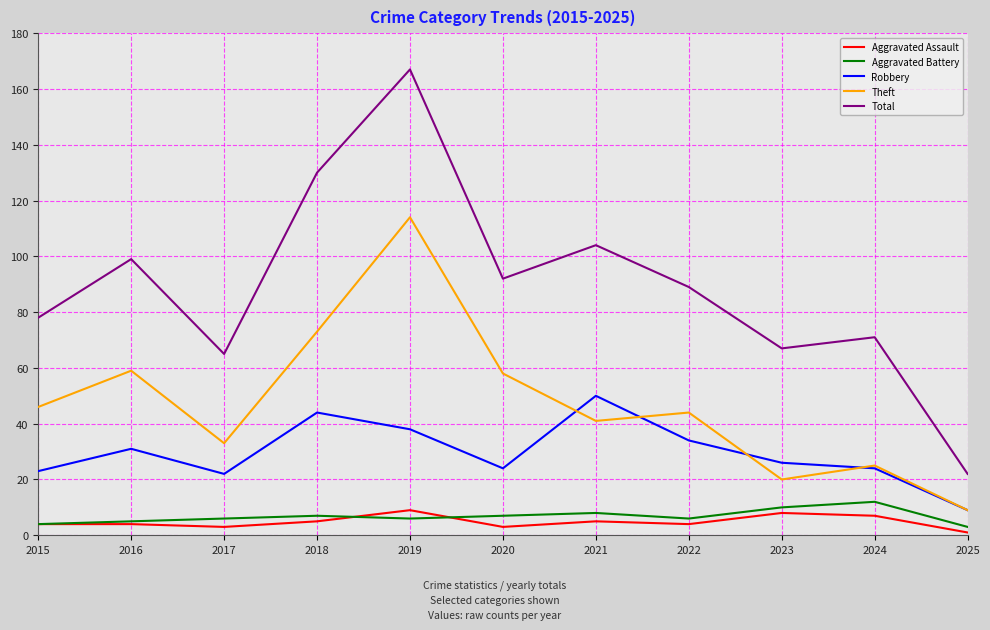

True or false: Aggravated Assault has a value of 4 at 2016.

True